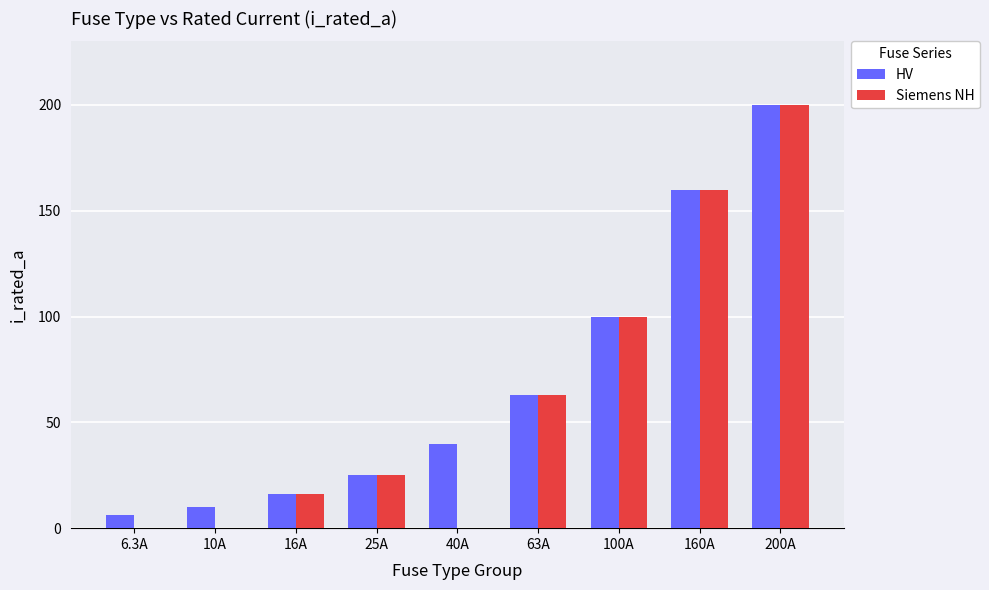

What is the total value across all series at 6.3A?

6.3